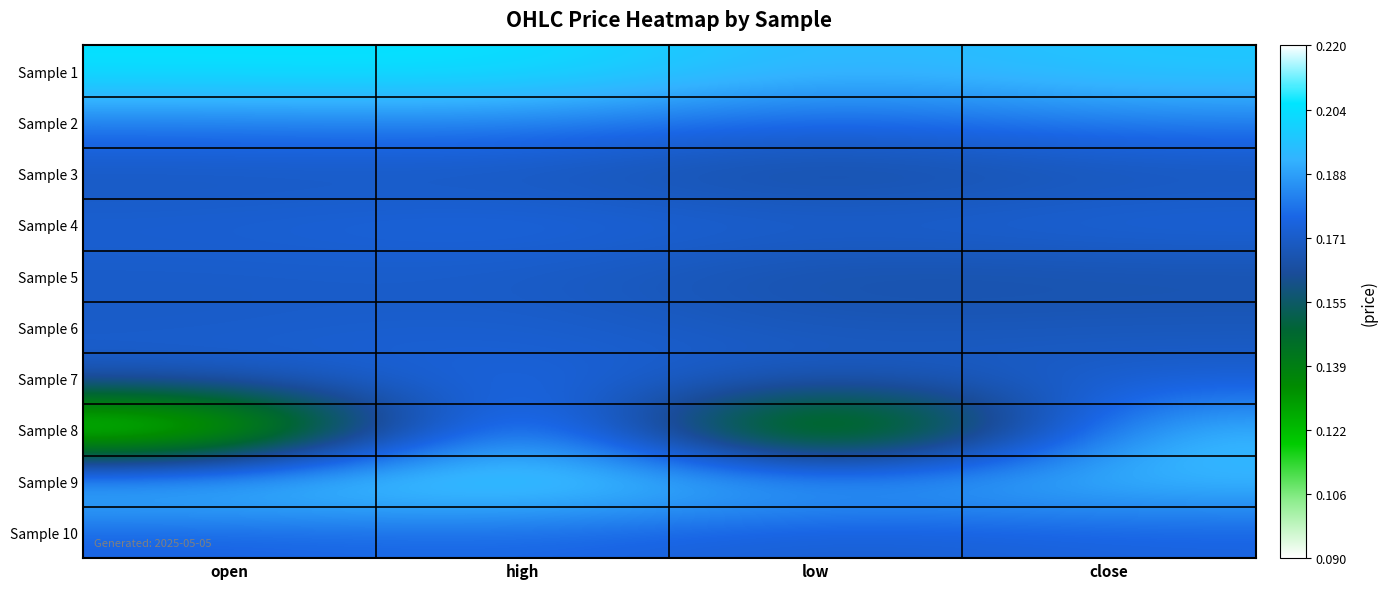

Which series has the largest total across all categories?

Sample 1